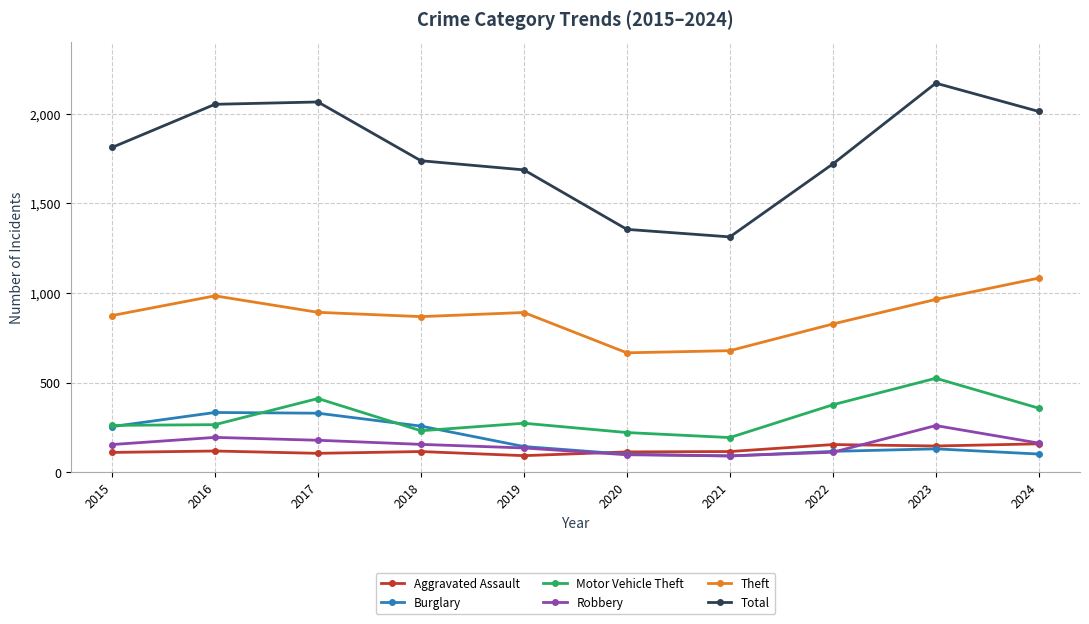

True or false: Burglary and Robbery cross at least once.

True